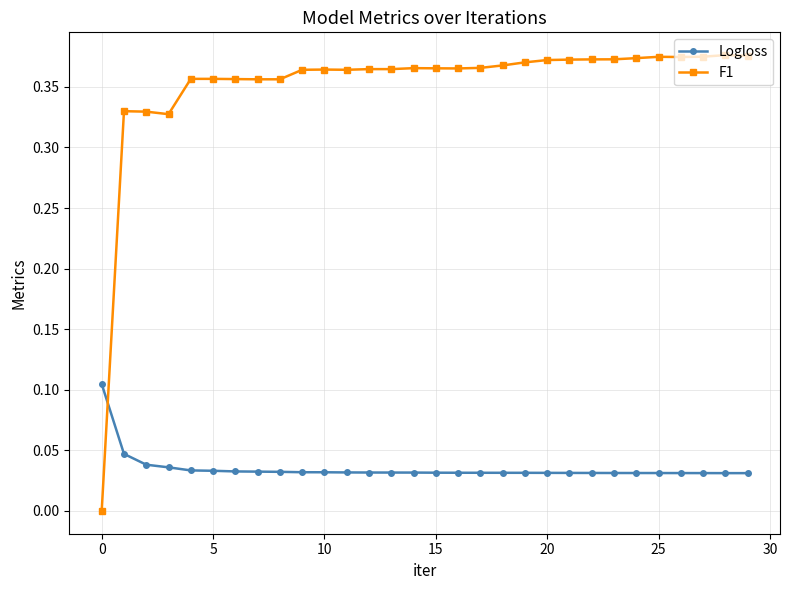

True or false: Logloss and F1 cross at least once.

True